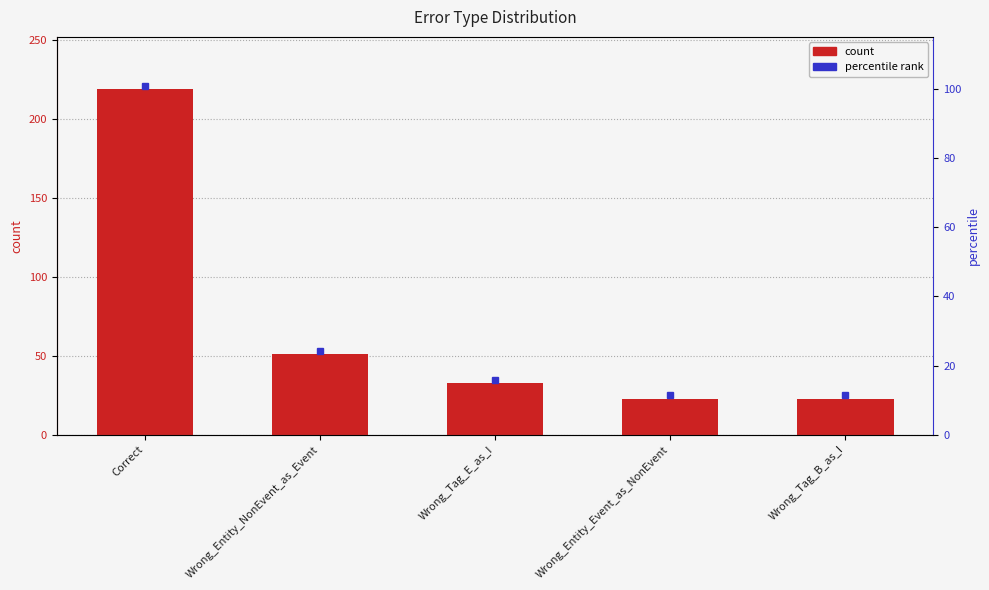

Is it true that the value at Wrong_Tag_E_as_I is 23?

False